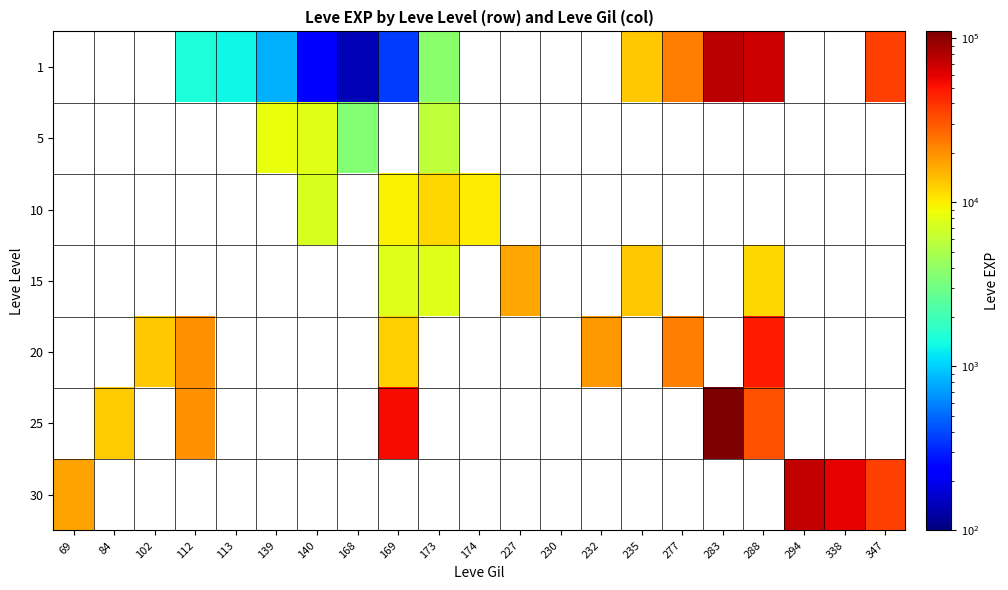

Which has a higher value, 347 or 232?

347